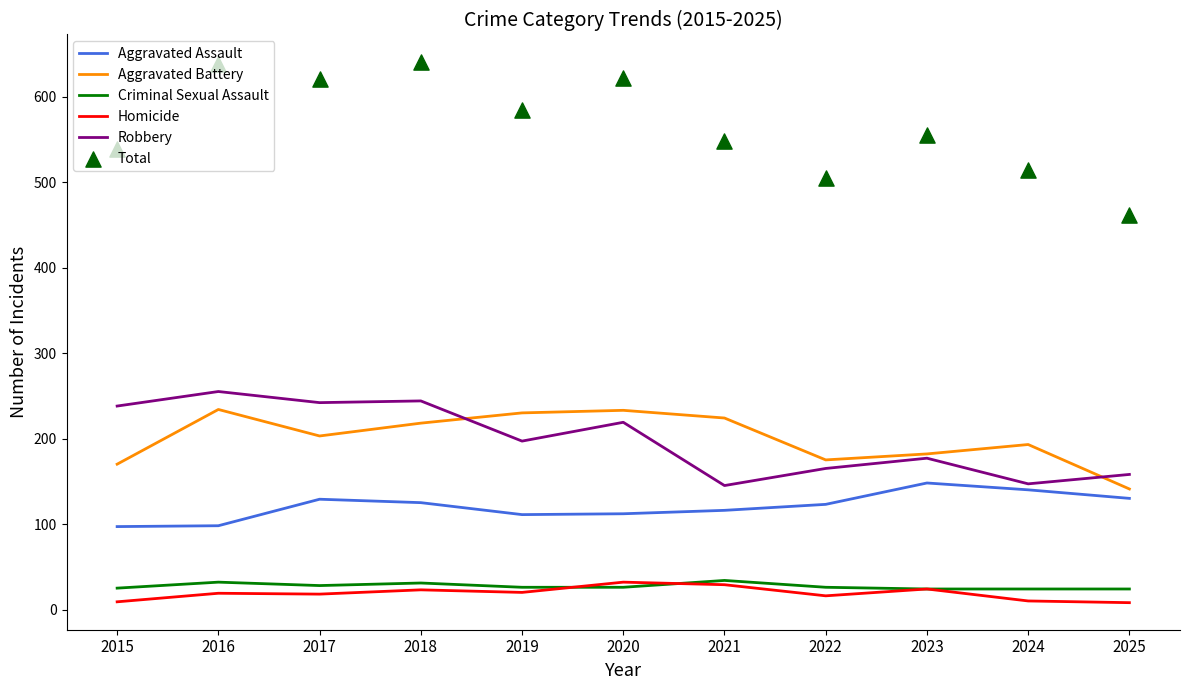

At how many categories does at least one series exceed 474?

10